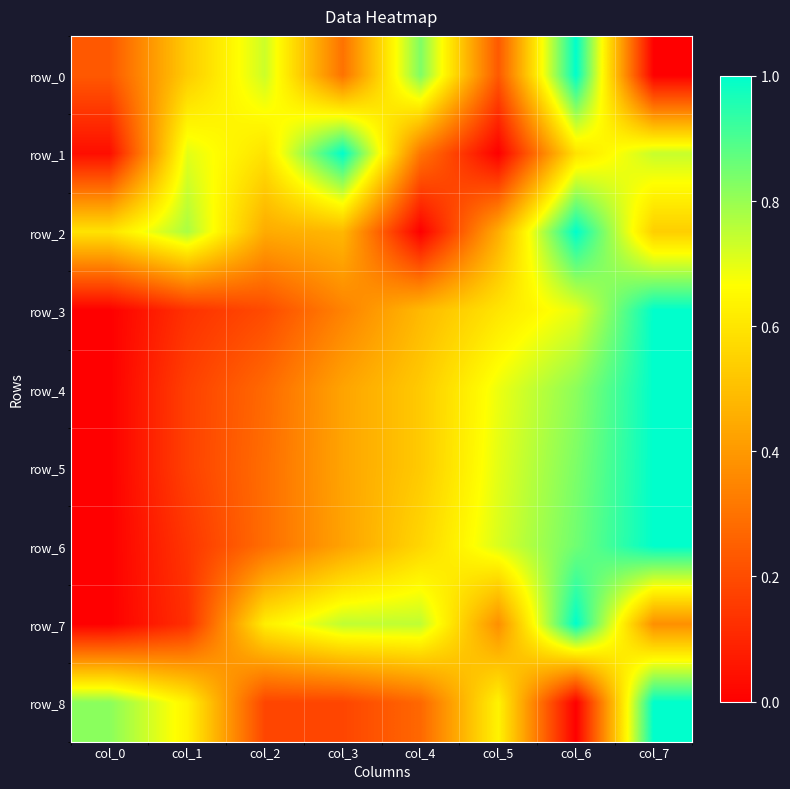

True or false: row_3 has a value of 0.6 at col_5.

True